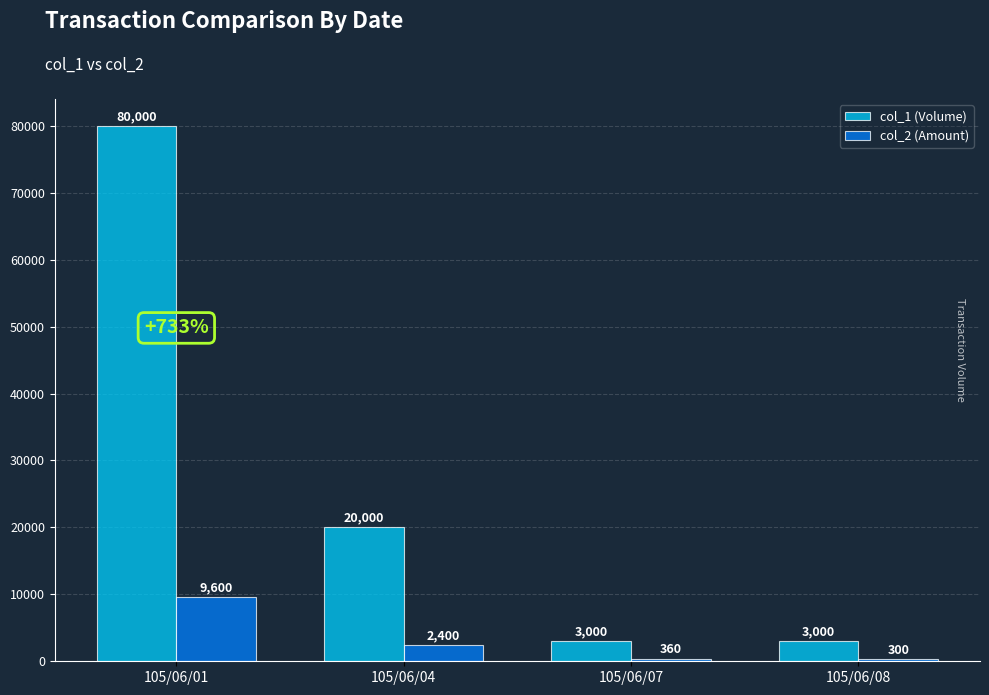

What is the smallest value displayed?

300